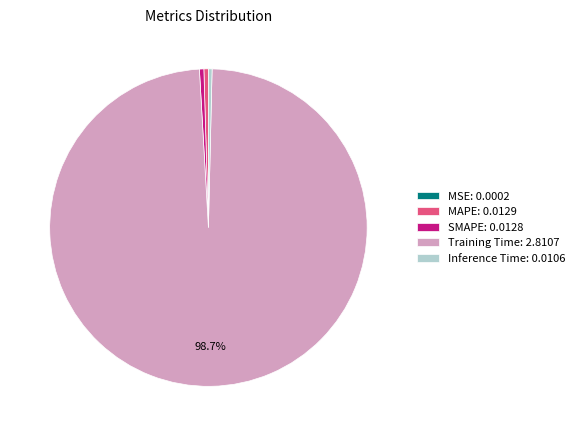

Is the sum of MAPE: 0.0129 and Training Time: 2.8107 greater than half?

Yes